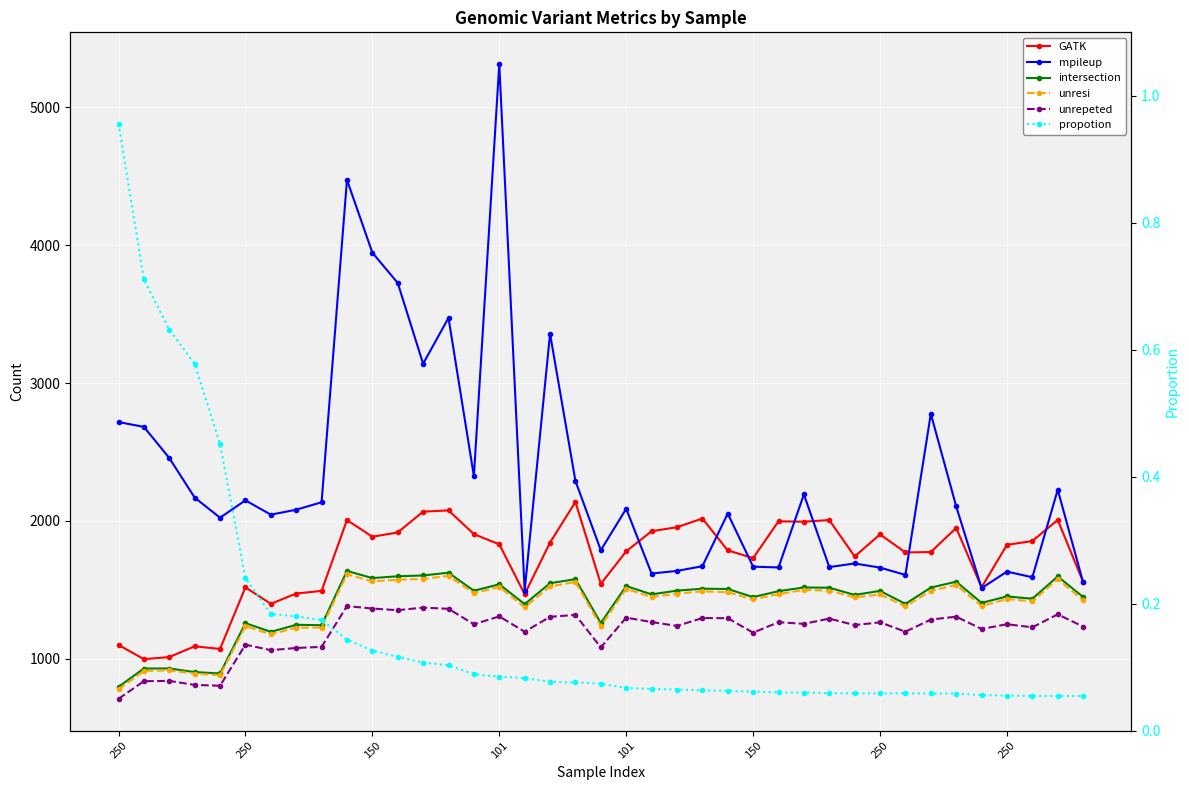

The unresi series shows 1177.0 at 250. True or false?

True